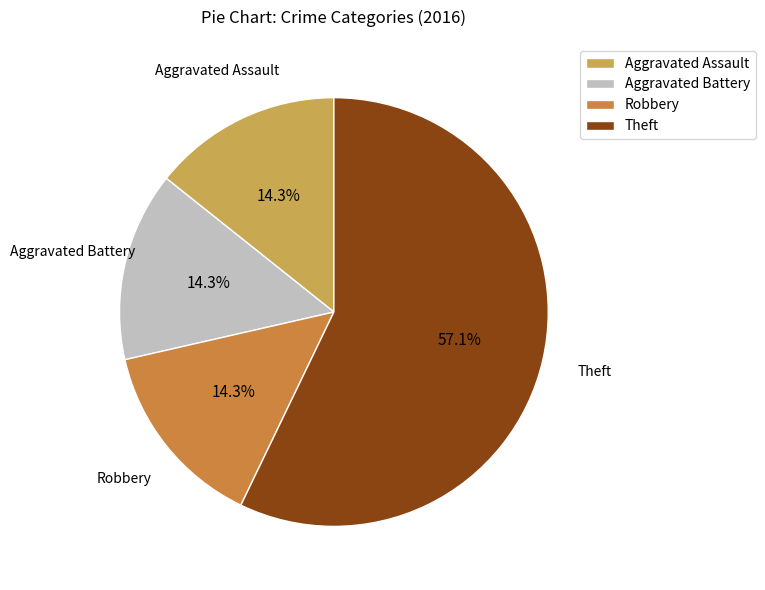

To the nearest percent, what is the combined percentage of Theft and Robbery?

71%